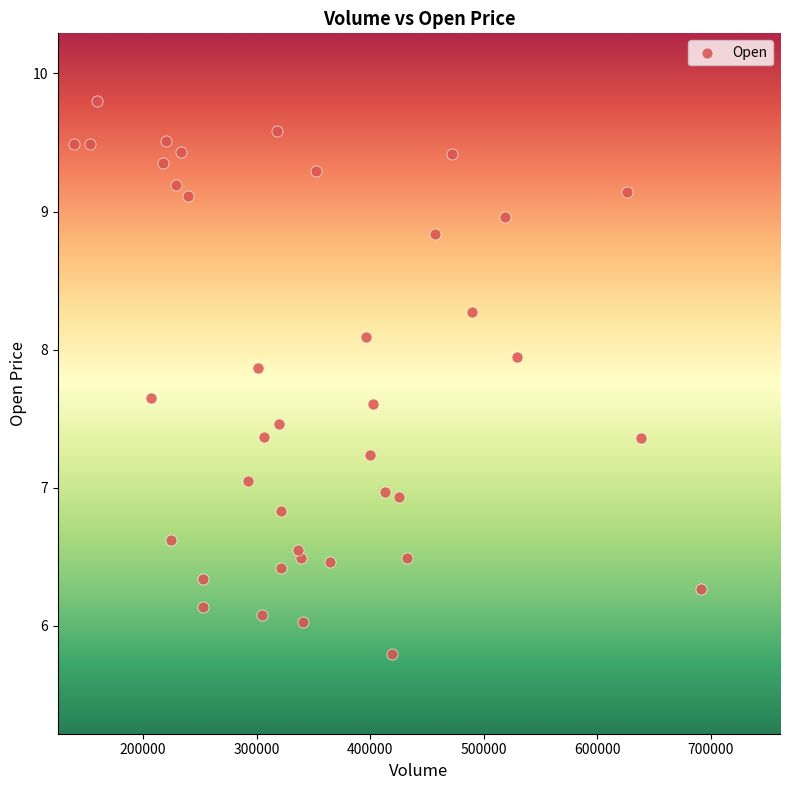

What is the range of Y values (max minus min)?

4.0